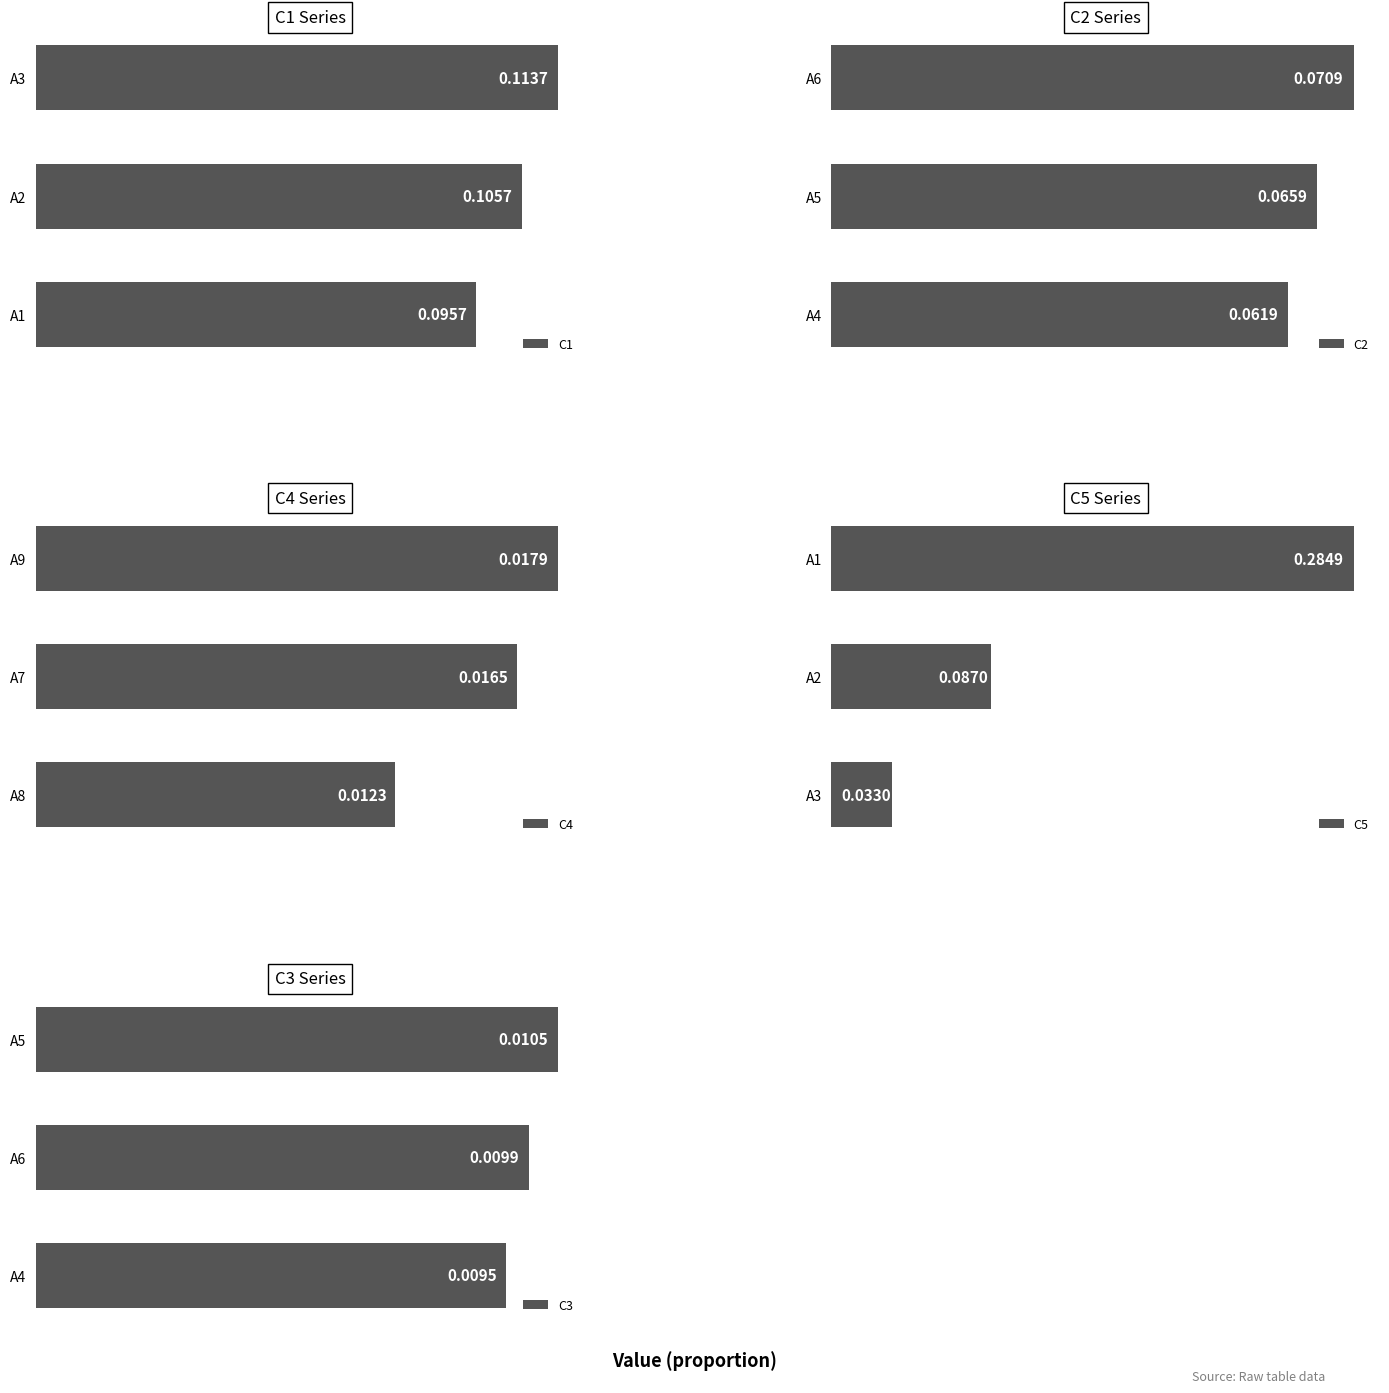

Where is C1 nearest to the value 0?

A1